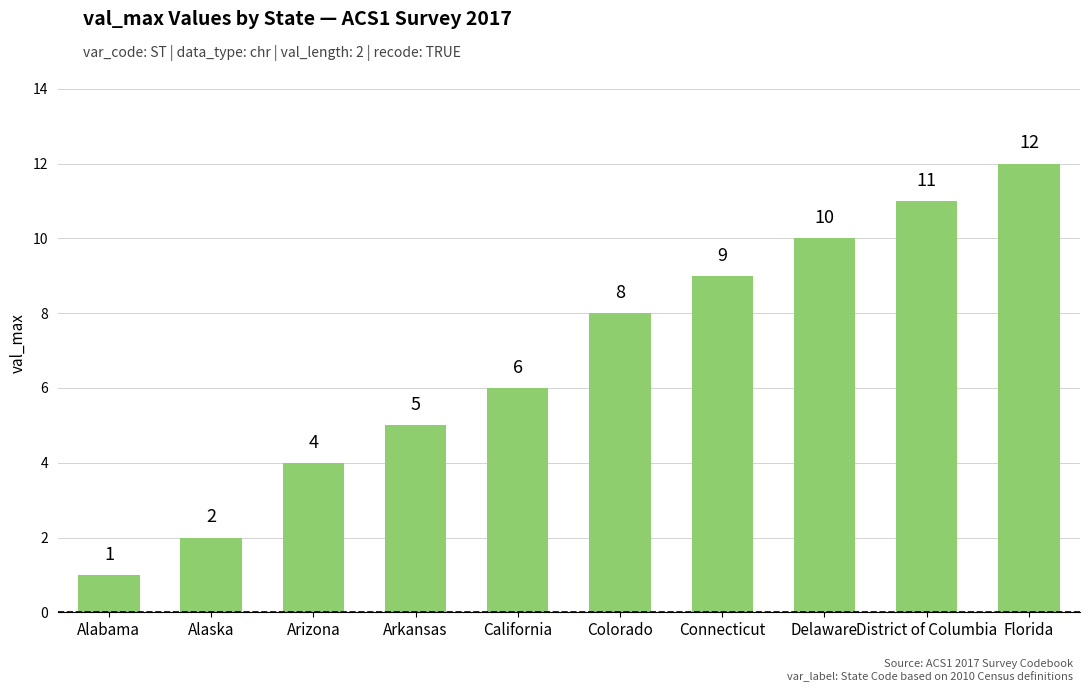

Reading left to right, transcribe all the data shown in this chart.

Alabama=1	Alaska=2	Arizona=4	Arkansas=5	California=6	Colorado=8	Connecticut=9	Delaware=10	District of Columbia=11	Florida=12